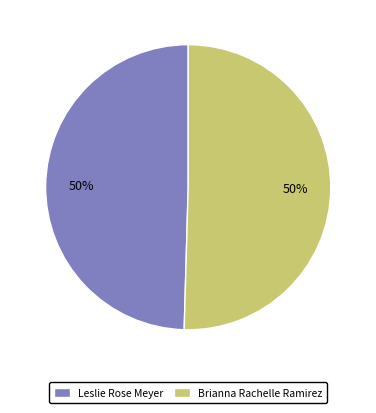

Approximately how many times larger is the value at Leslie Rose Meyer compared to Brianna Rachelle Ramirez?

1.0